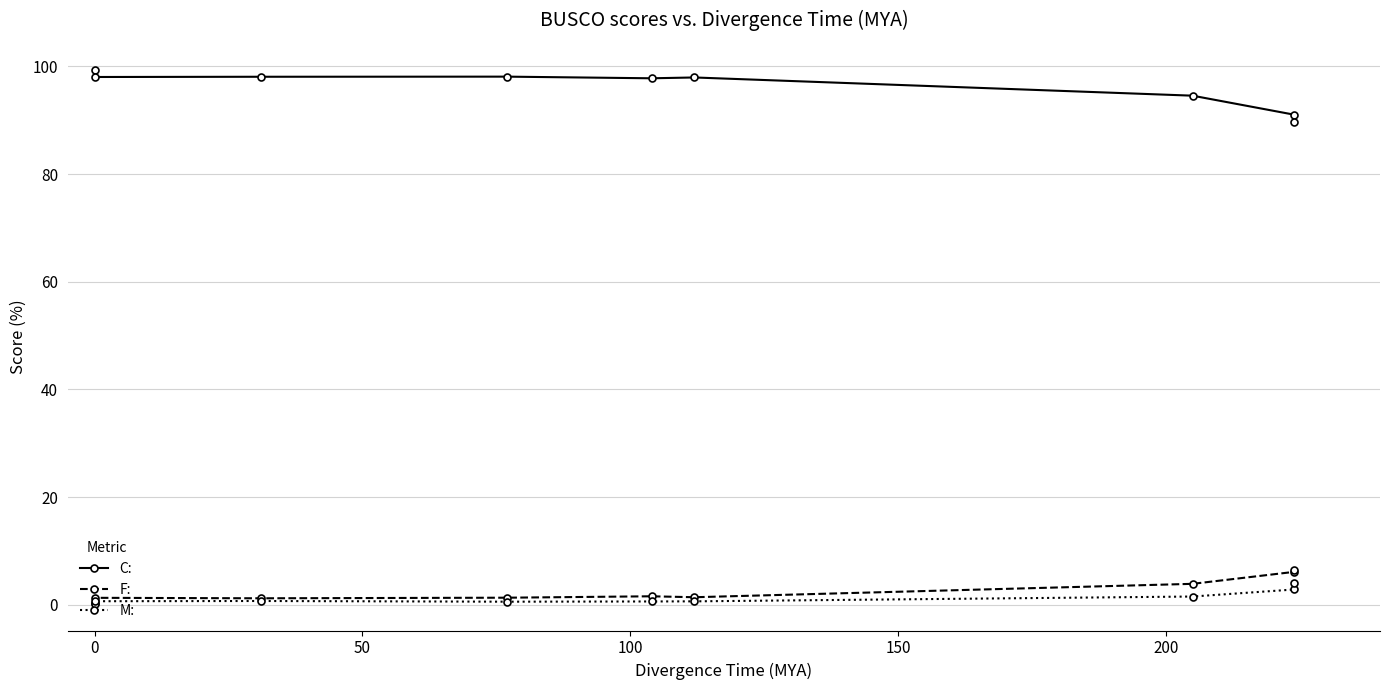

True or false: C: and F: intersect in this chart.

False